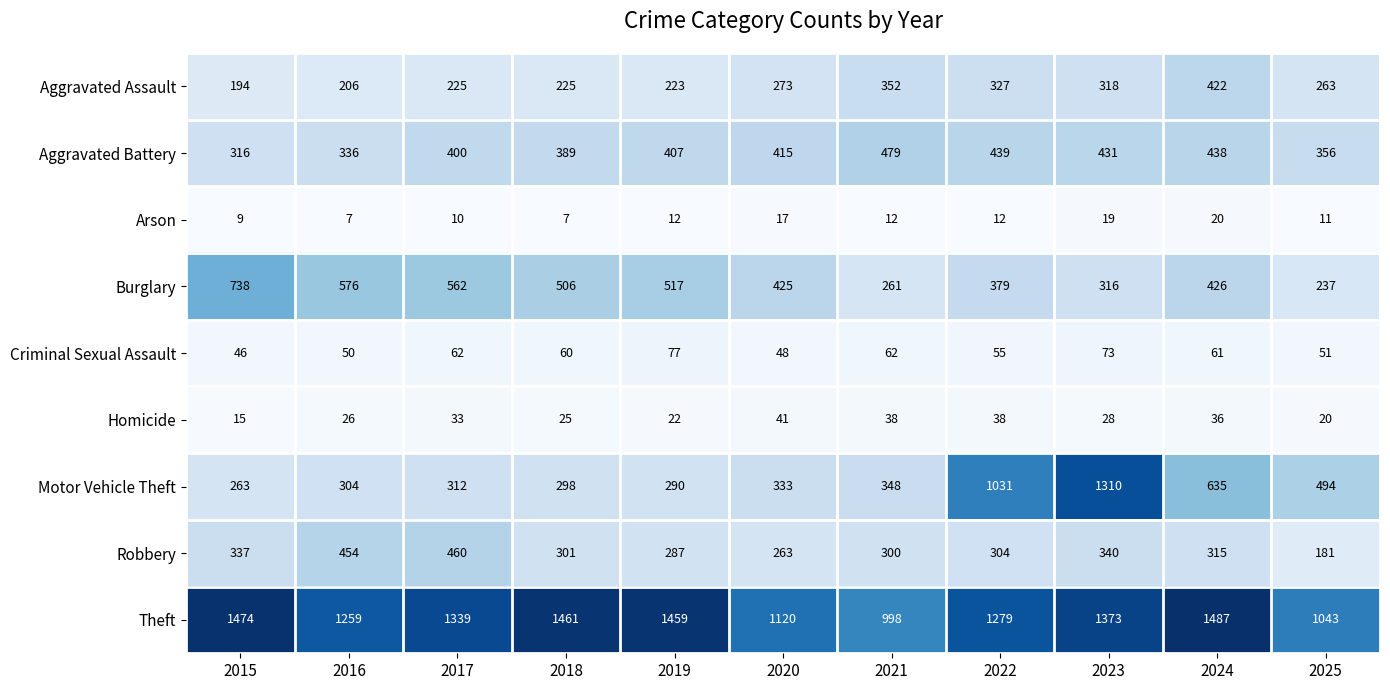

At which category is the sum across all series the highest?

2023